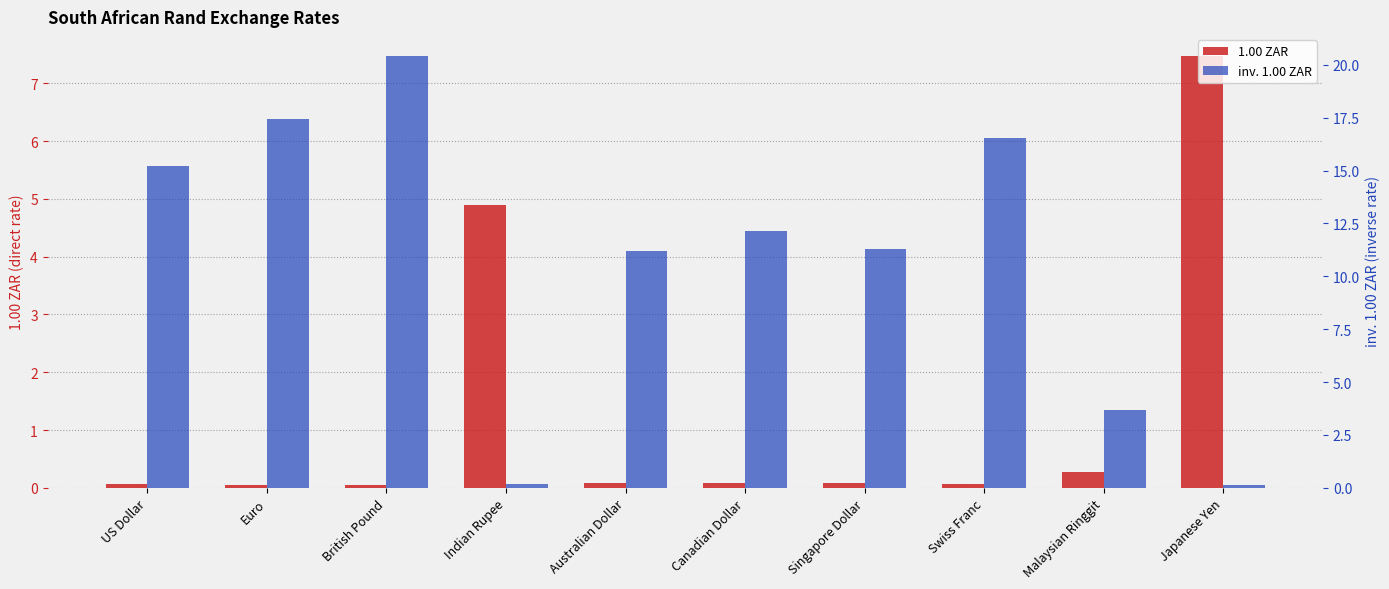

Read the 1.00 ZAR value at Euro.

0.1